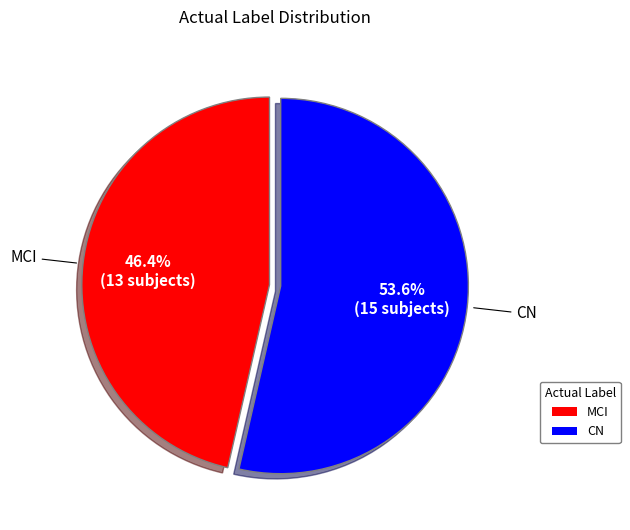

Is there a majority slice in this chart?

Yes